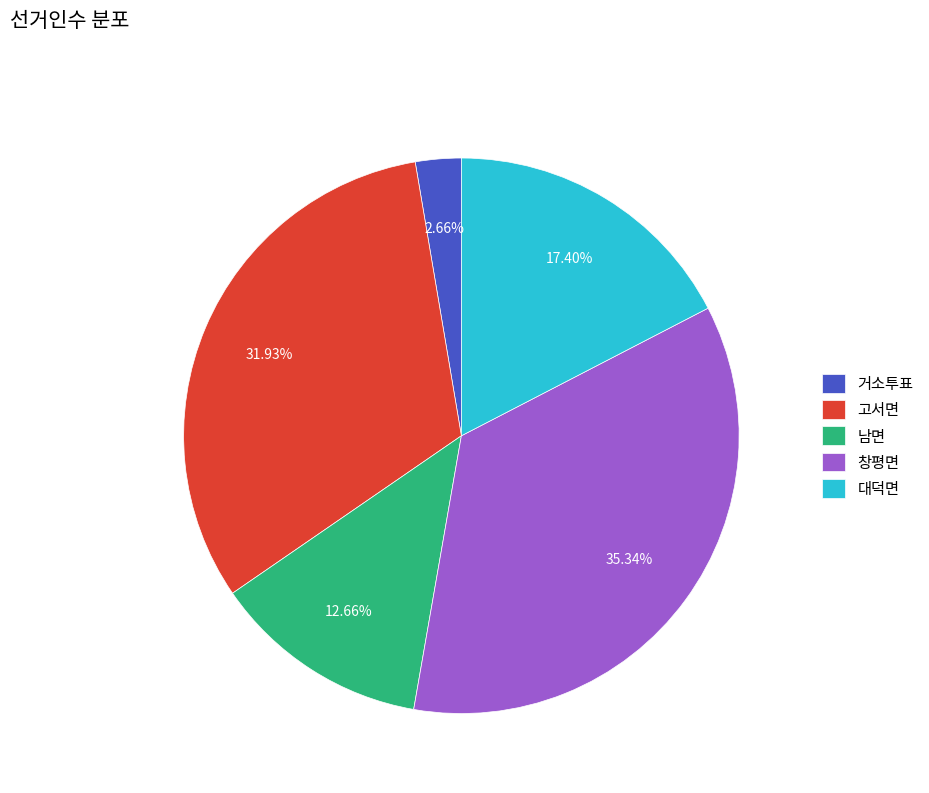

What is the smallest slice in the pie chart?

거소투표